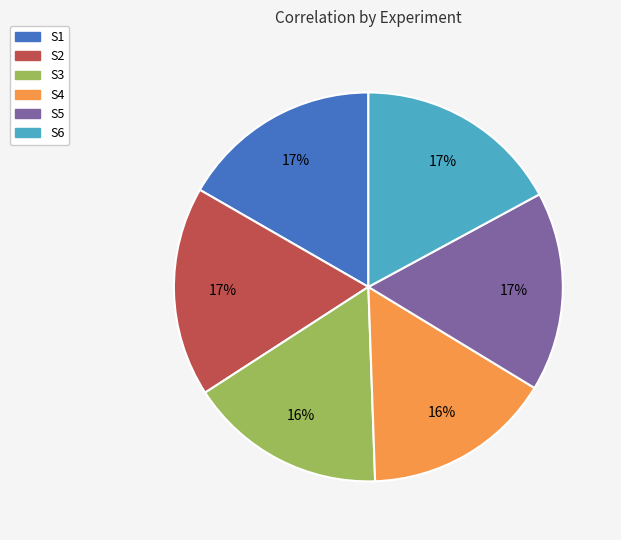

Is S6 the majority of the pie?

No